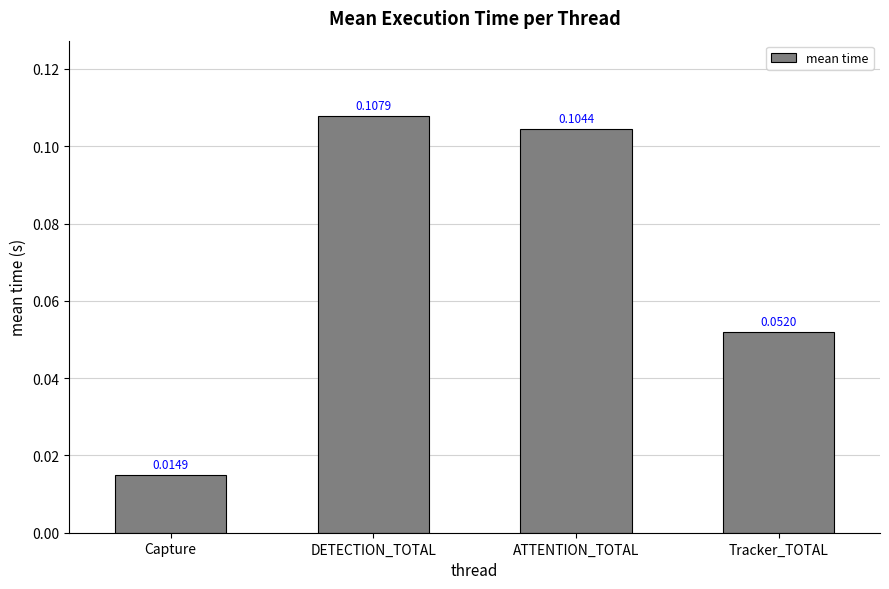

Where is the data nearest to the value 0?

Capture